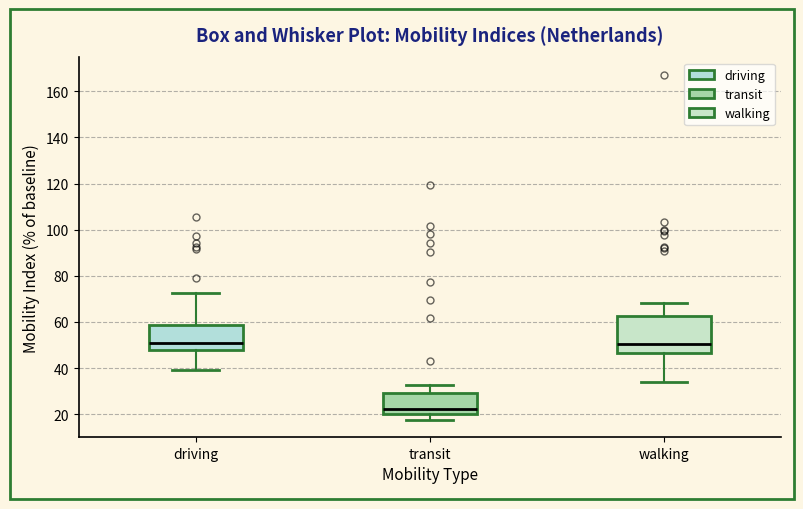

Where does the lower whisker of the box for driving end on the y-axis? The values are not printed on the chart, so give them approximately, as read against the axis.

38